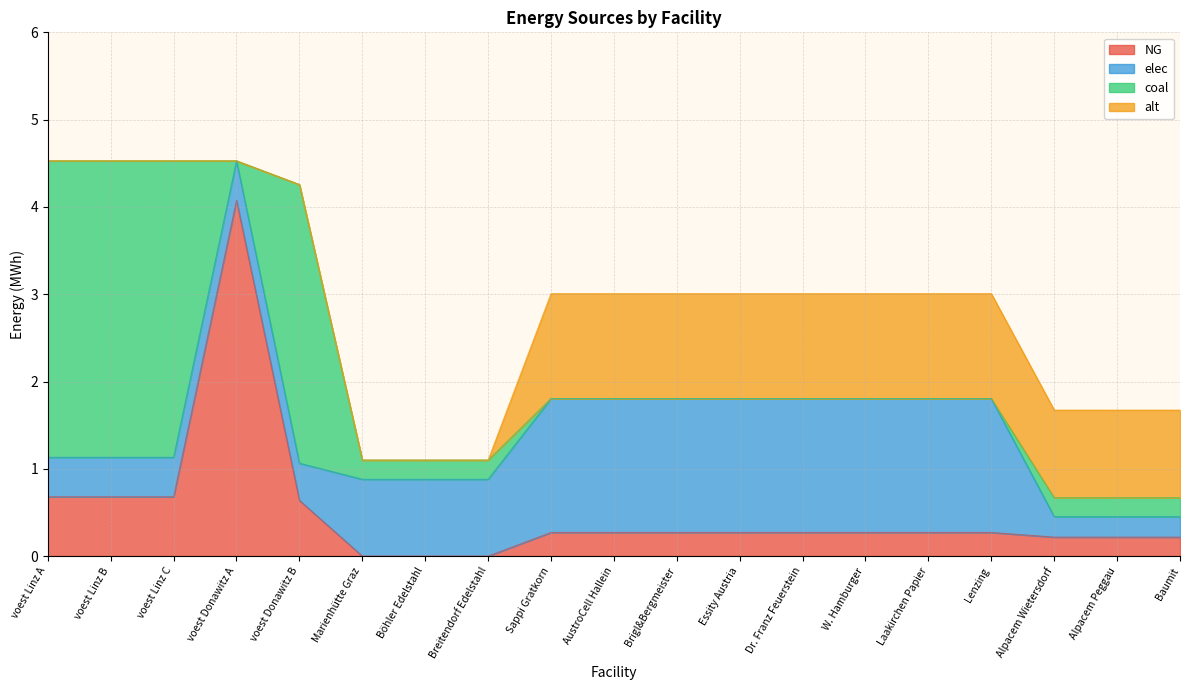

After their last crossing, which series has the higher values: NG or coal?

NG